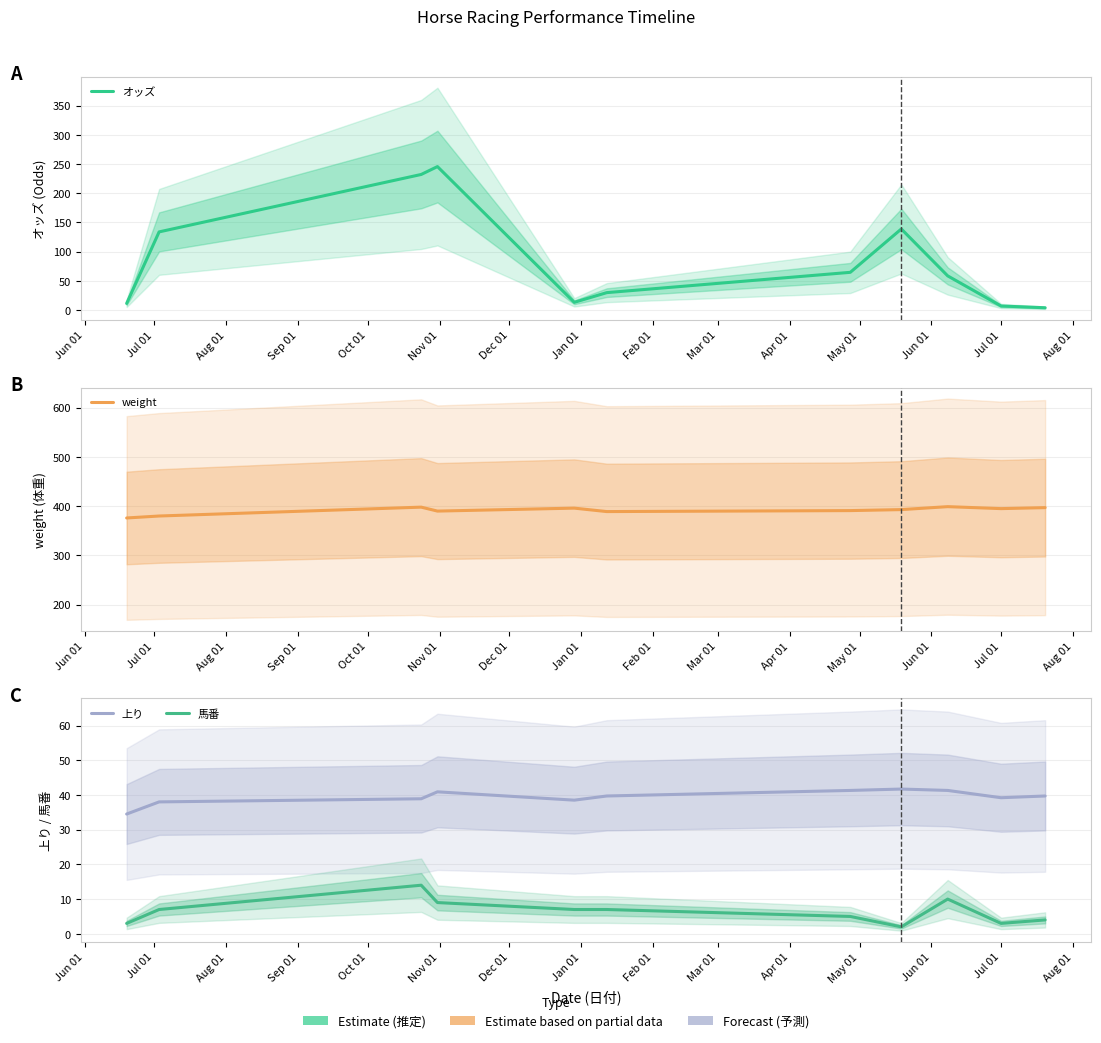

True or false: オッズ has a value of 11.2 at Jun 01.

True